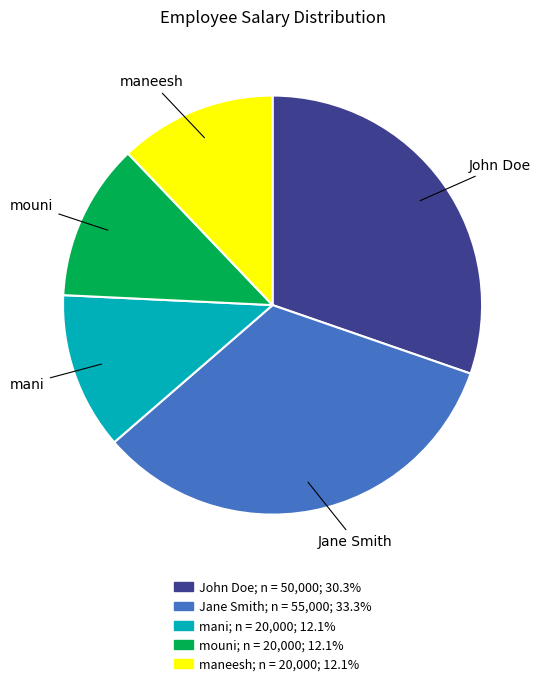

Which slice is the largest?

Jane Smith